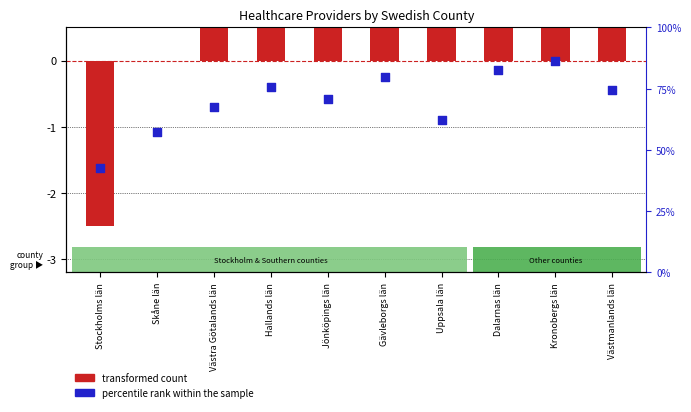

What is the total value across all series at Stockholms län?

-4.1